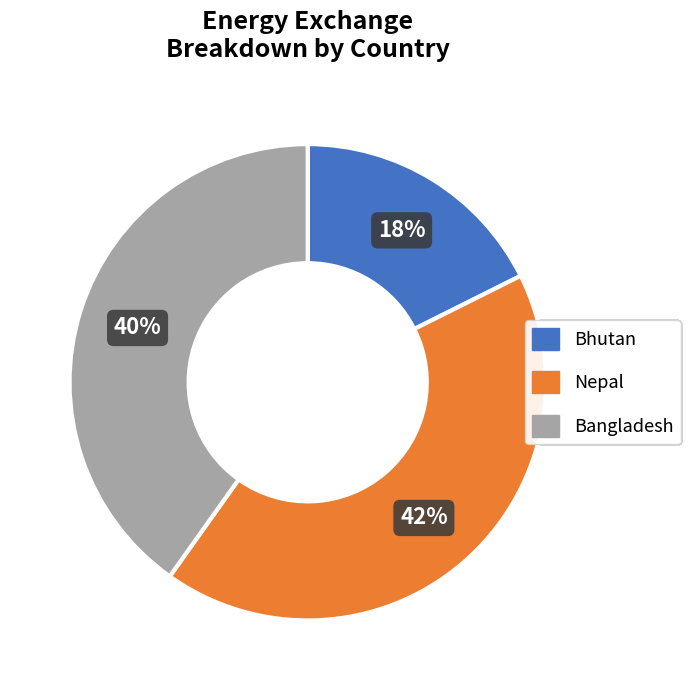

Is there any slice that represents more than half of the pie?

No